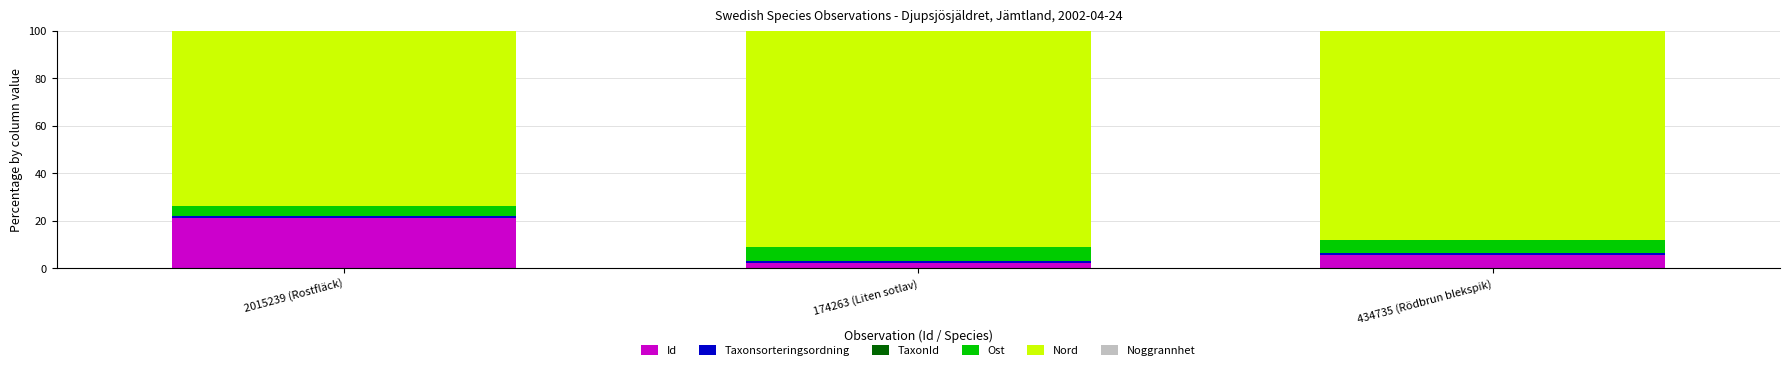

What is the highest value of the Id series?

21.1